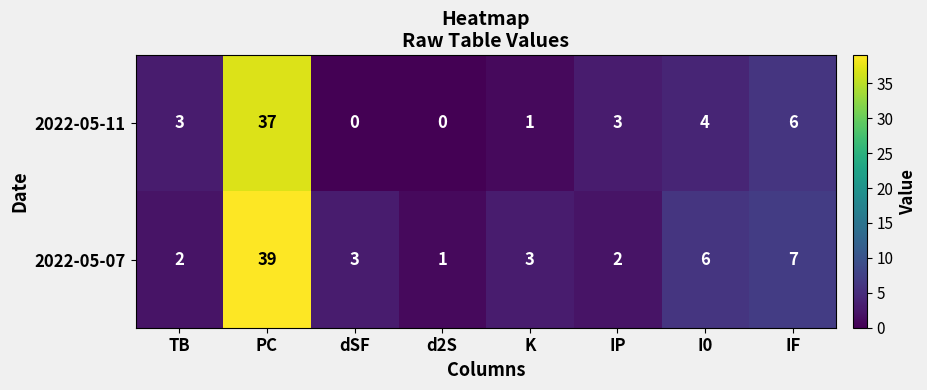

Which label corresponds to the largest value in the chart?

PC